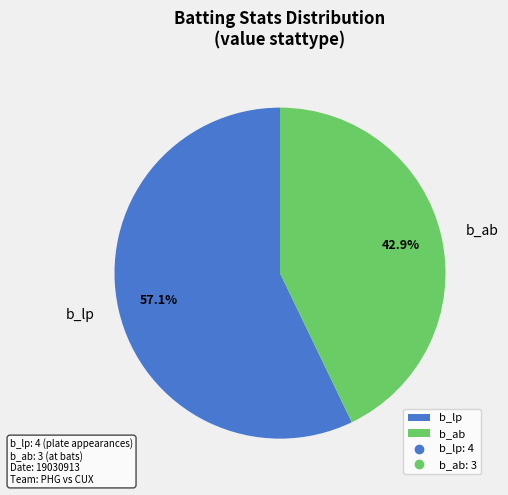

To the nearest percent, what is the difference between the largest and smallest slice percentages?

14%